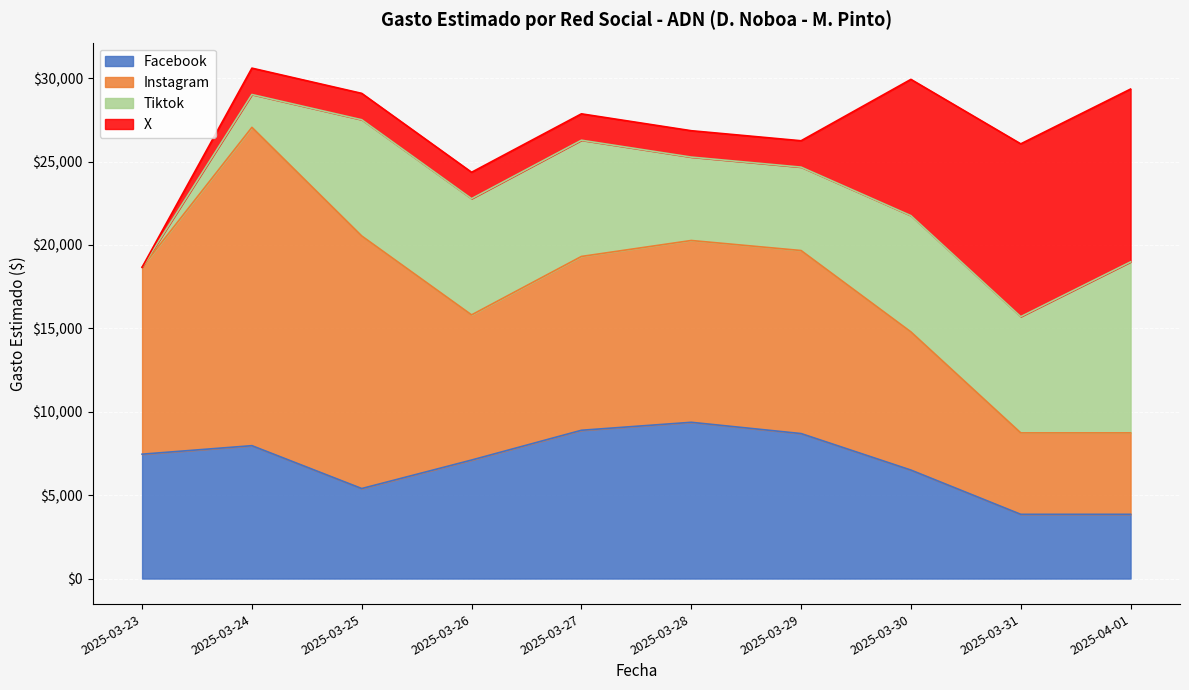

What position from the right is 2025-03-30?

3